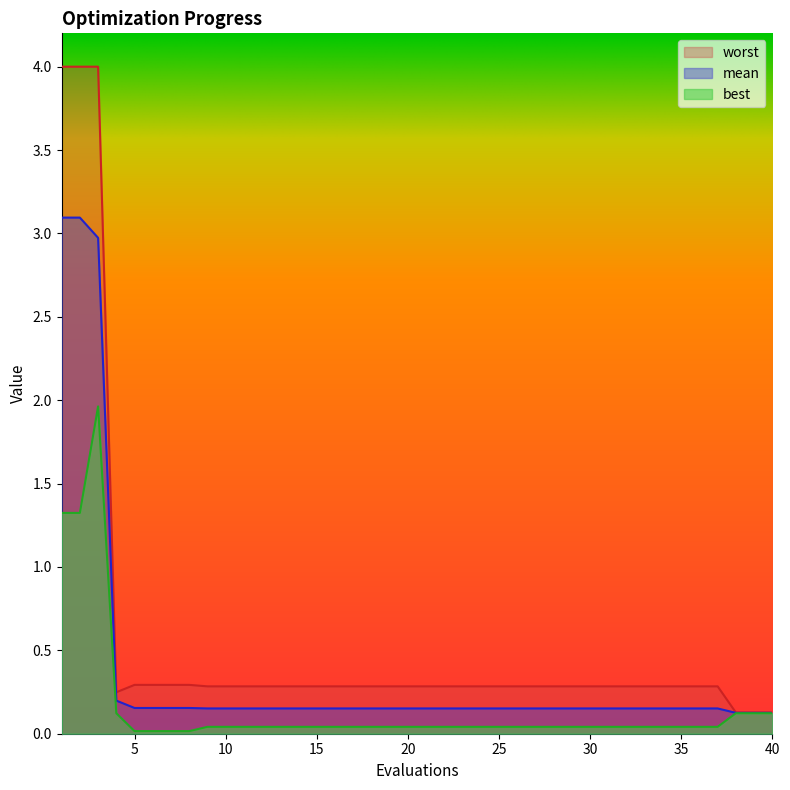

Does the chart display data point markers on the line(s)?

No